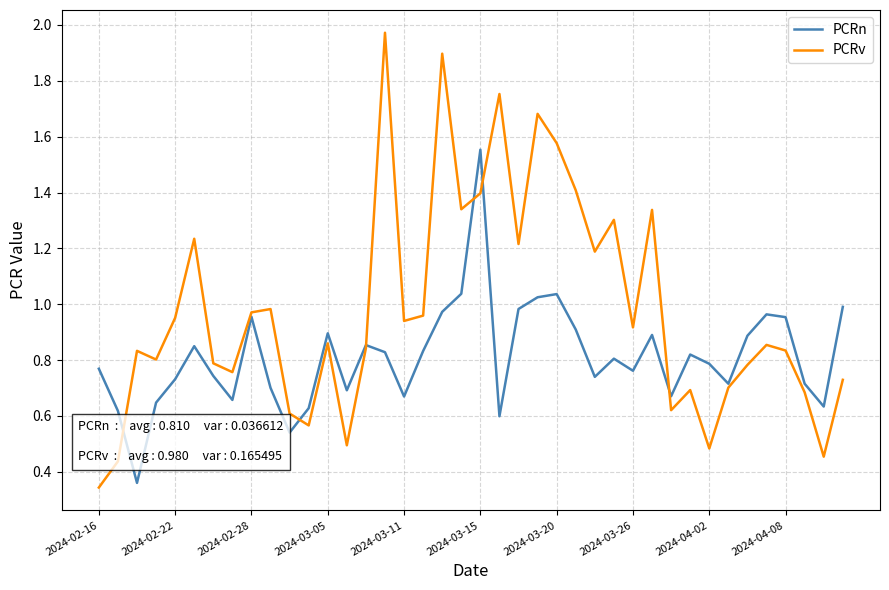

In PCRn, how many points are lower than both neighbors (excluding endpoints)?

11